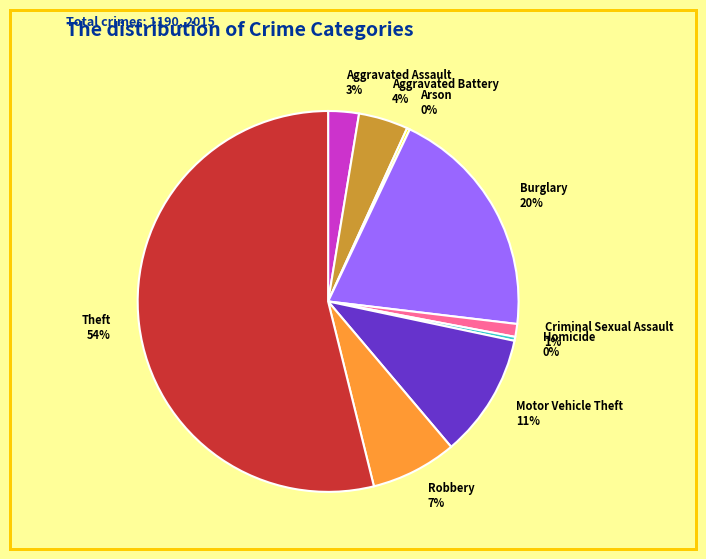

To the nearest percent, what is the average slice percentage?

11%